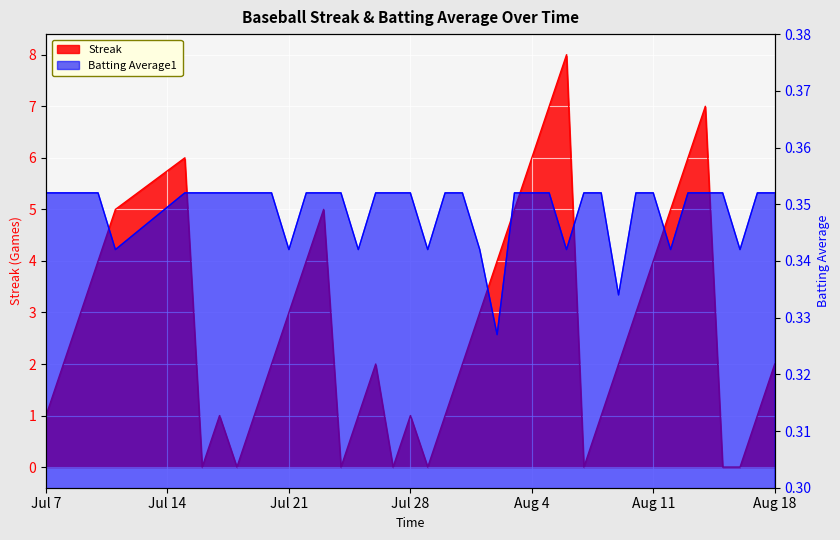

Count the Streak values in the range 1 to 5.

26